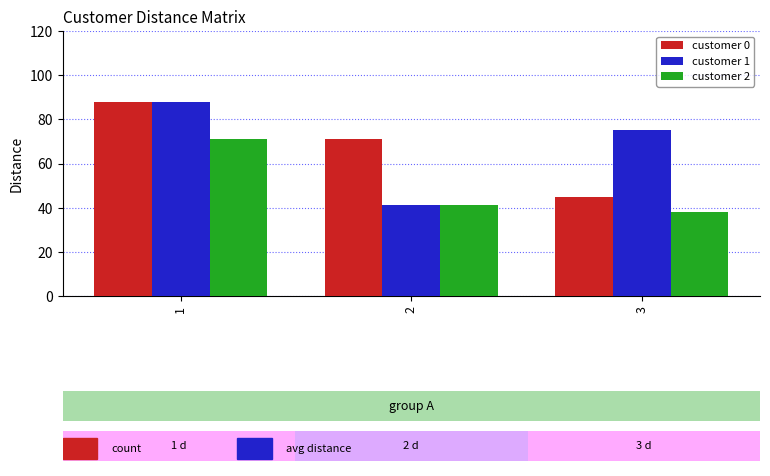

What is the total value across all series at 2?

153